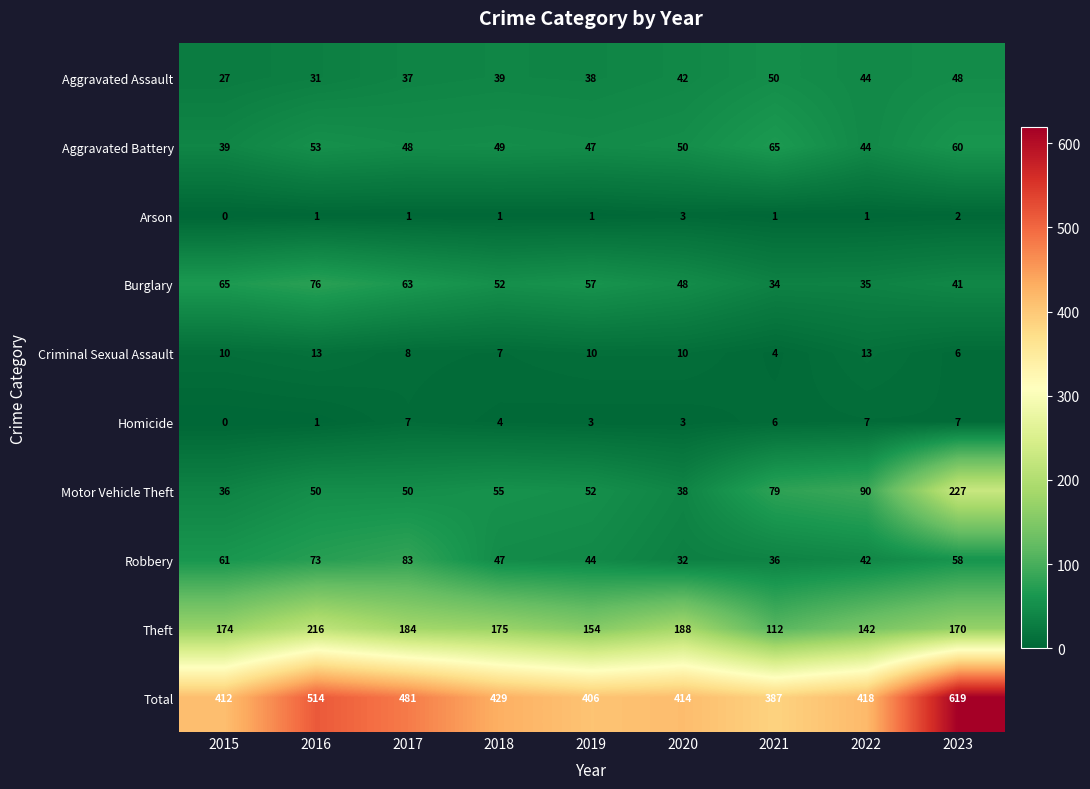

What is the total value across all series at 2017?

962